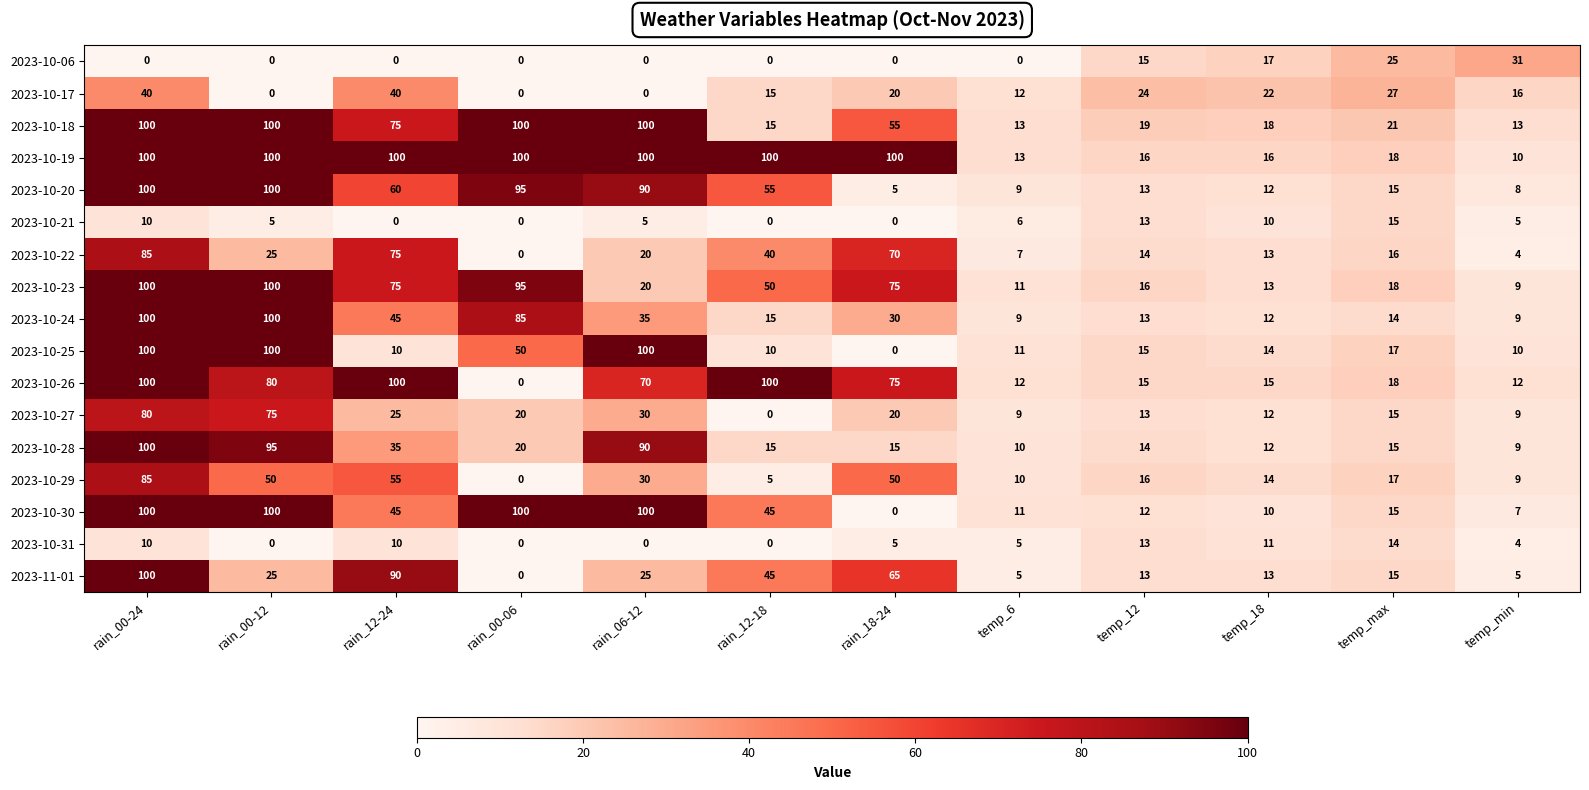

Which series changed the most between rain_00-24 and rain_00-12?

2023-11-01